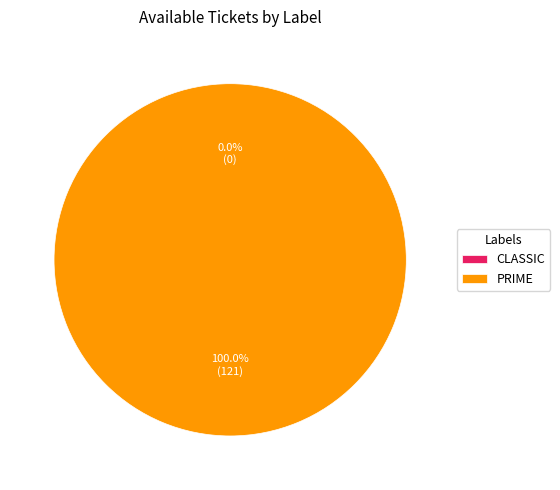

Which category has the biggest portion of the pie?

PRIME